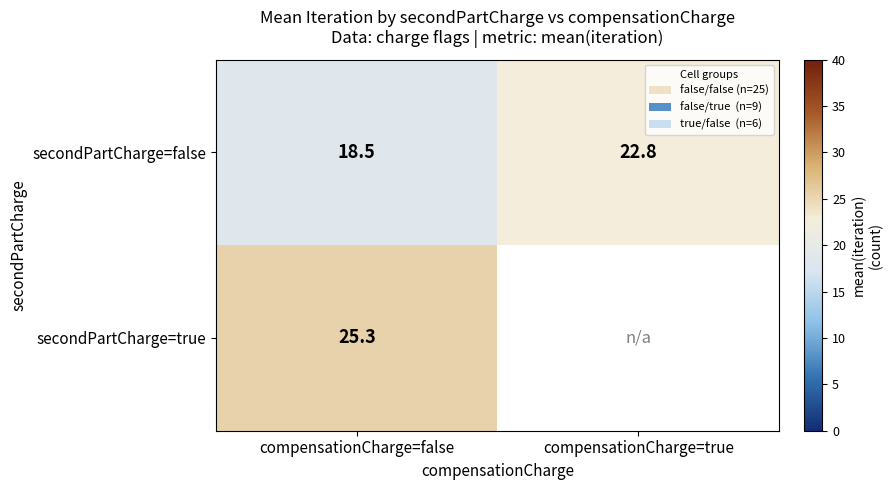

At which label is secondPartCharge=false closest to 20?

compensationCharge=false